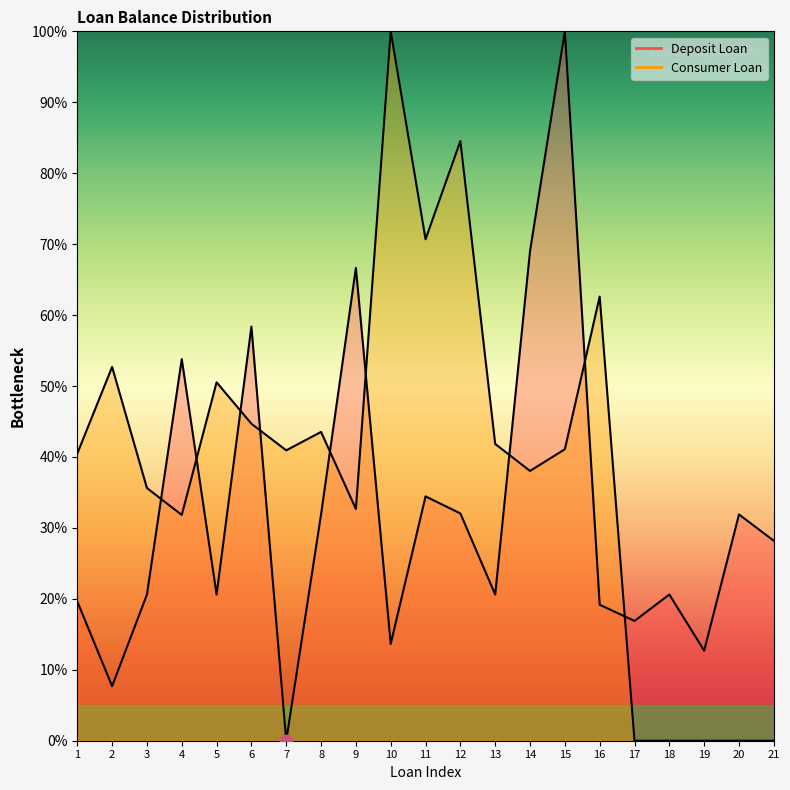

What is the total value across all series at 13?

62.4